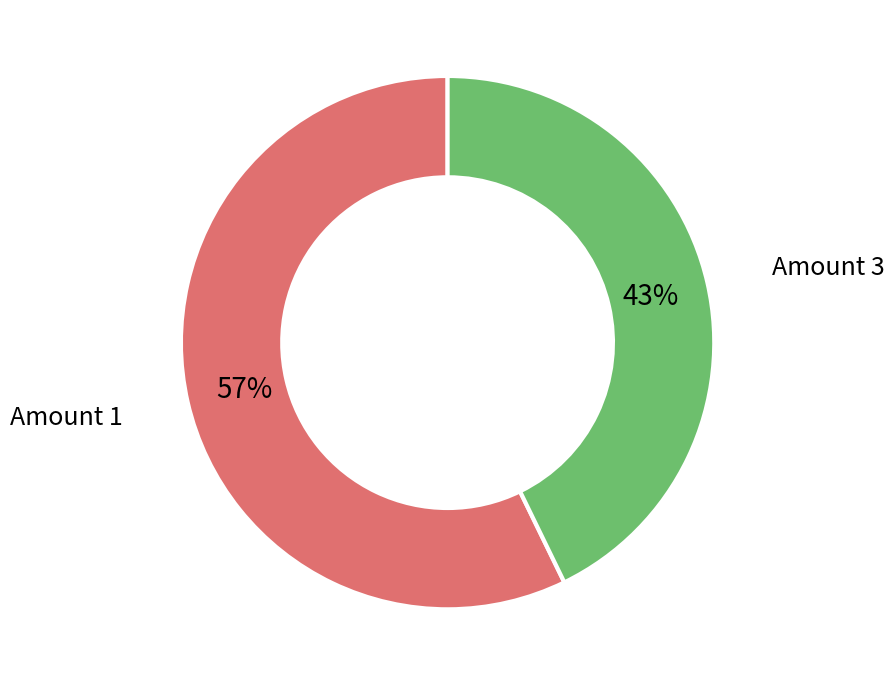

To the nearest percent, what portion does Amount 1 represent?

57%